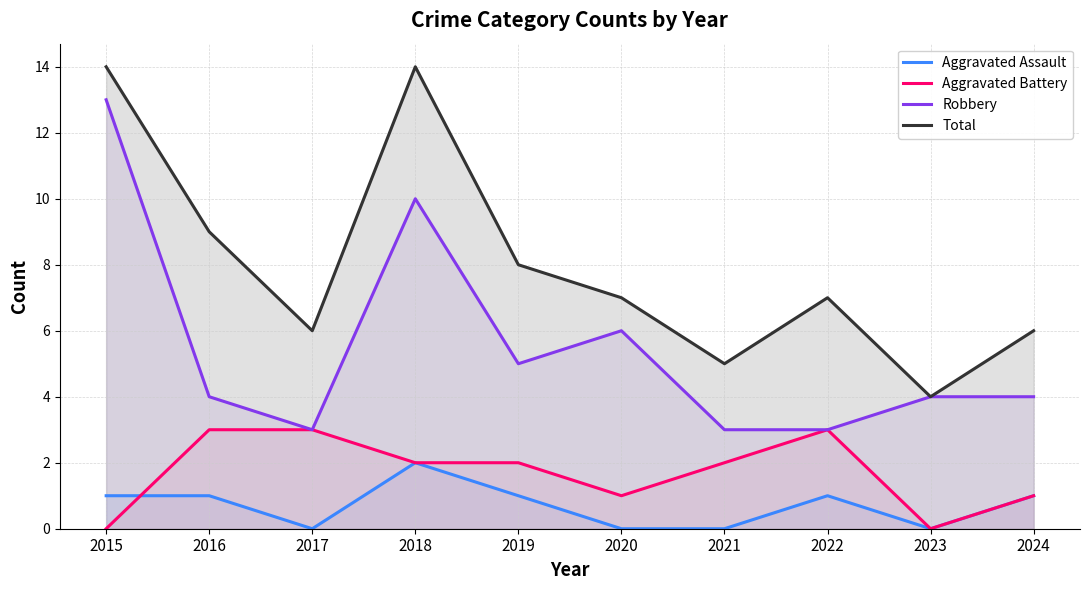

Where does the Aggravated Battery series first go above 2?

2016